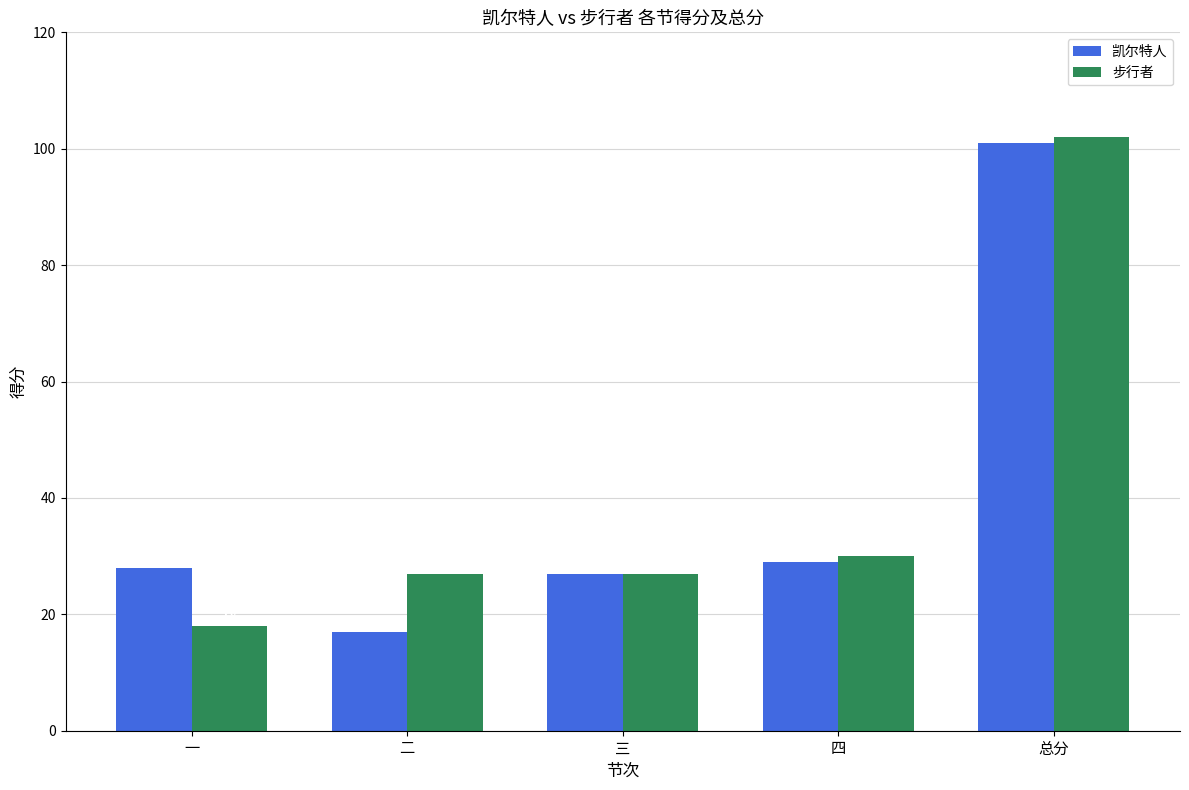

How many categories are shown in the chart?

5